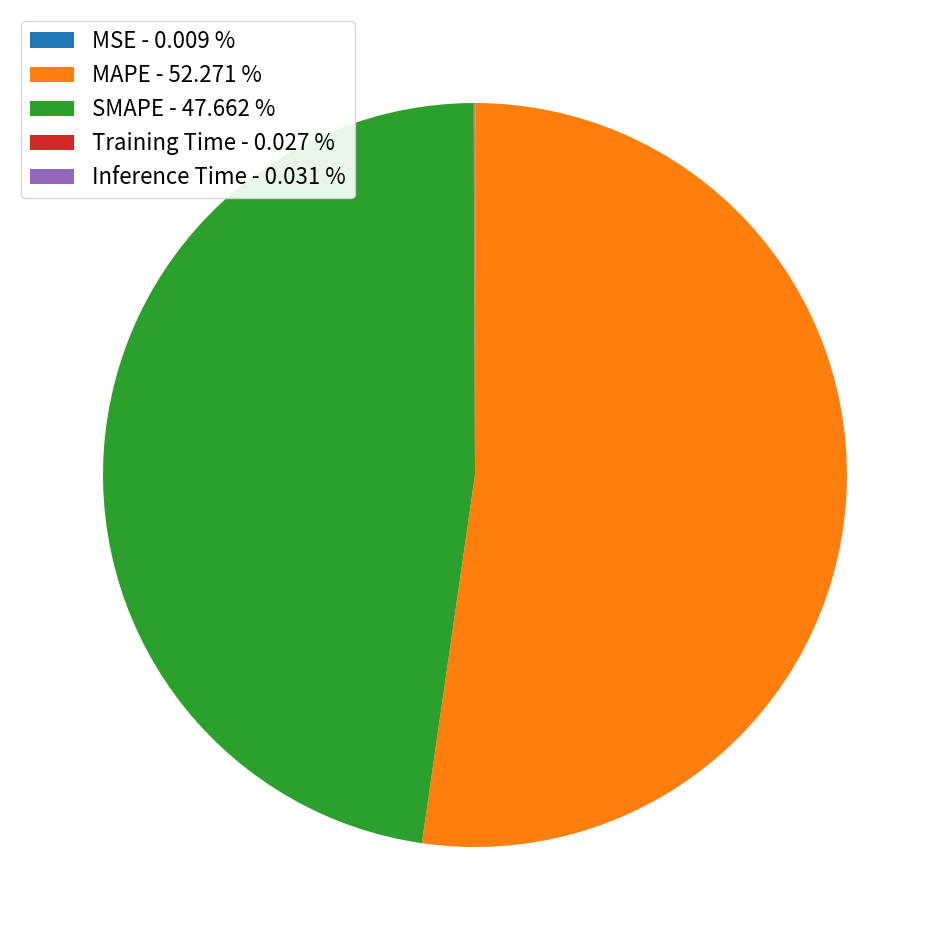

Is there a majority slice in this chart?

Yes